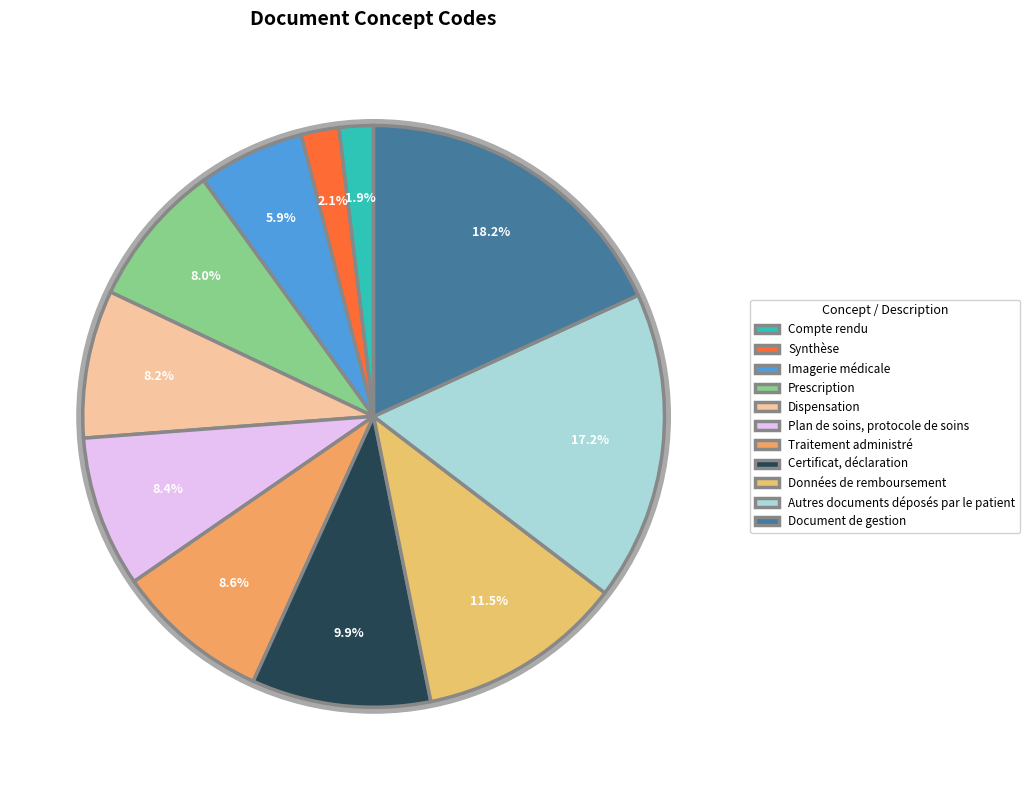

What is the largest slice in the pie chart?

Document de gestion